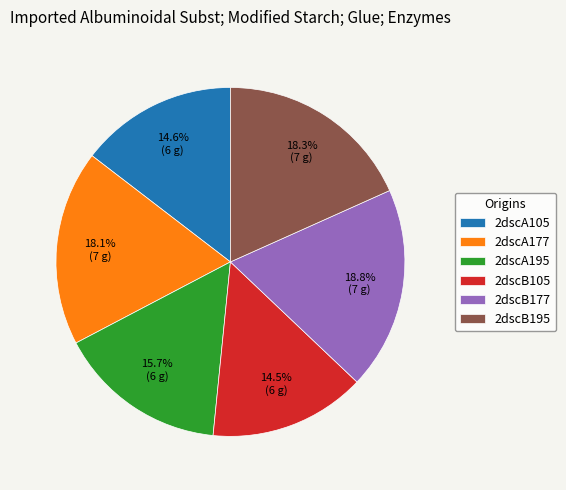

Count the number of slices in the pie.

6